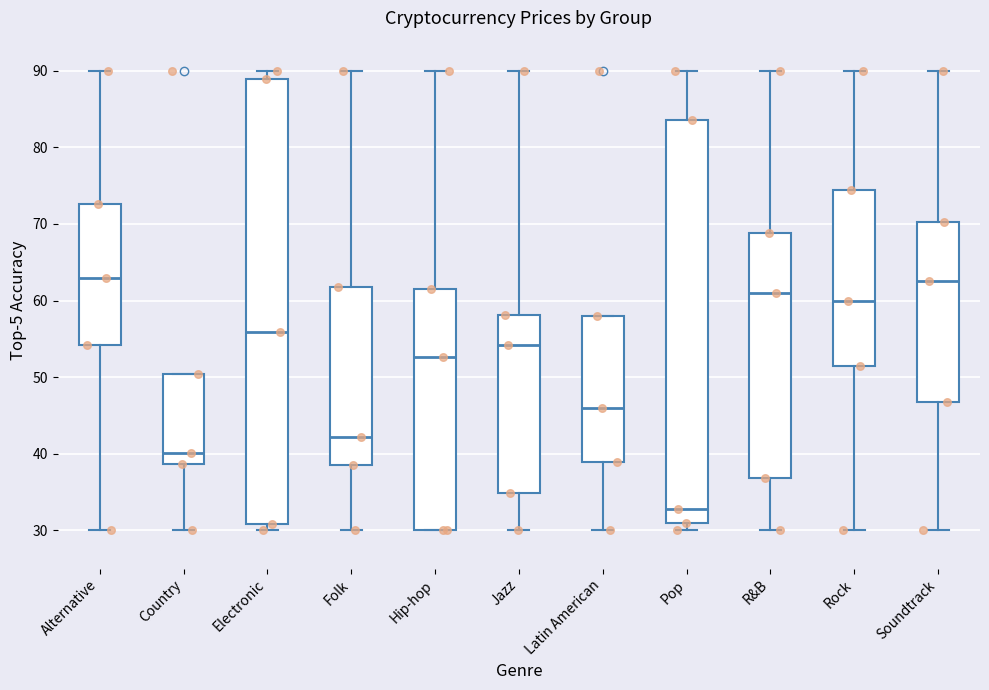

Where does the lower whisker of the box for Country end on the y-axis? The values are not printed on the chart, so give them approximately, as read against the axis.

30